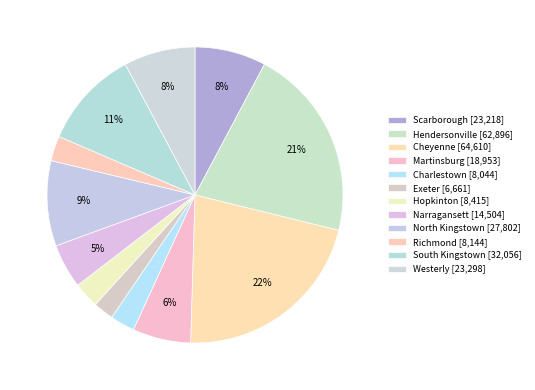

What percentage is NOT represented by Charlestown?

97.3%